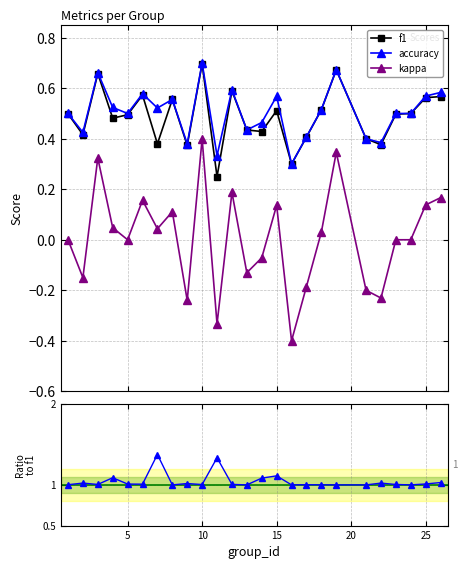

True or false: accuracy/f1 has more than 1 points higher than both neighbors.

True